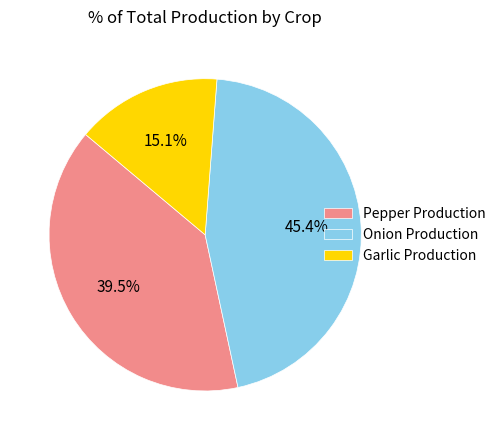

True or false: Onion Production accounts for 58% of the total.

False